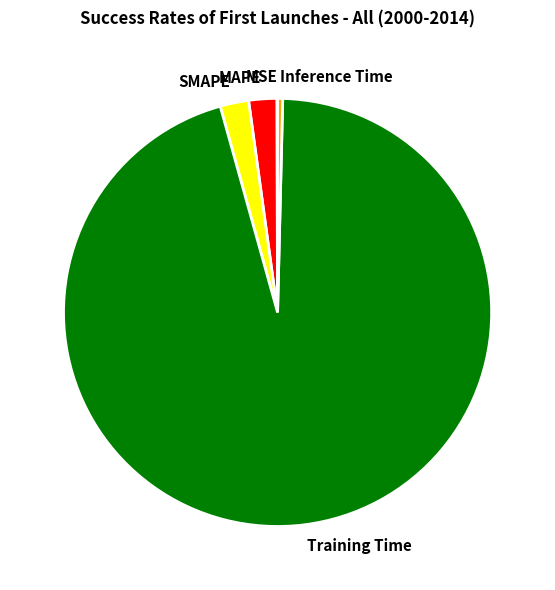

What is the largest slice in the pie chart?

Training Time